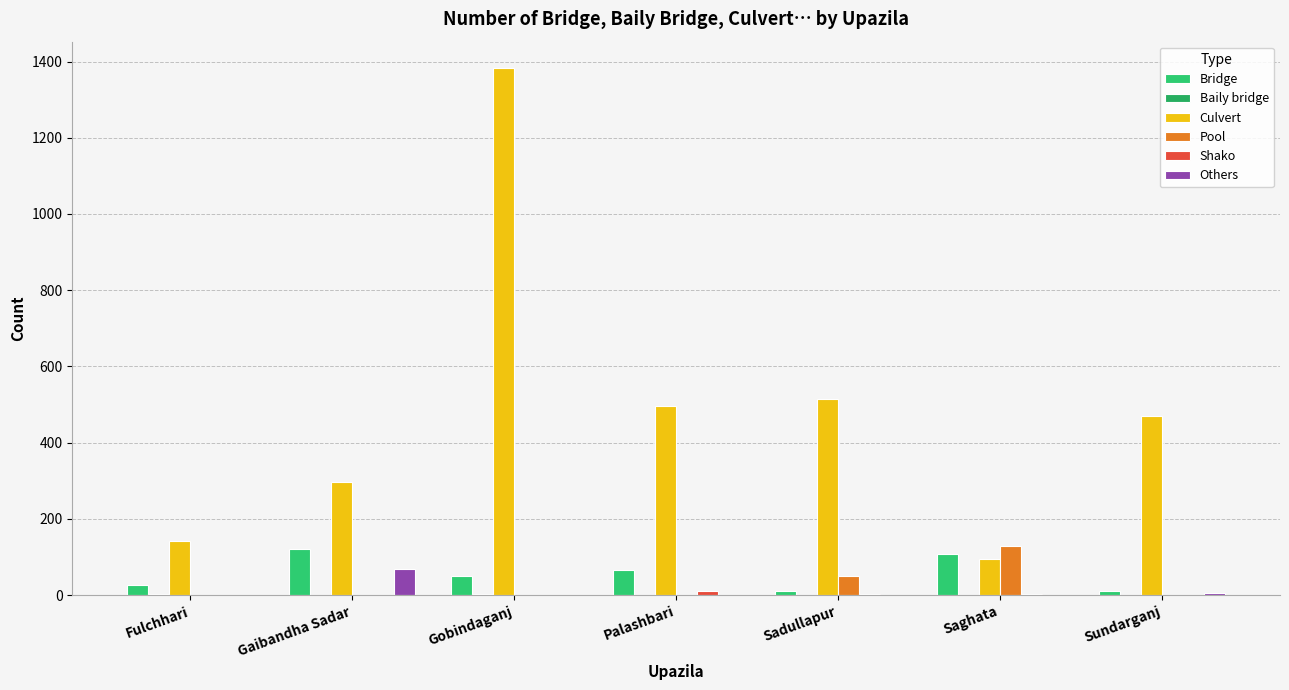

Count the Bridge values in the range 10 to 108.

6